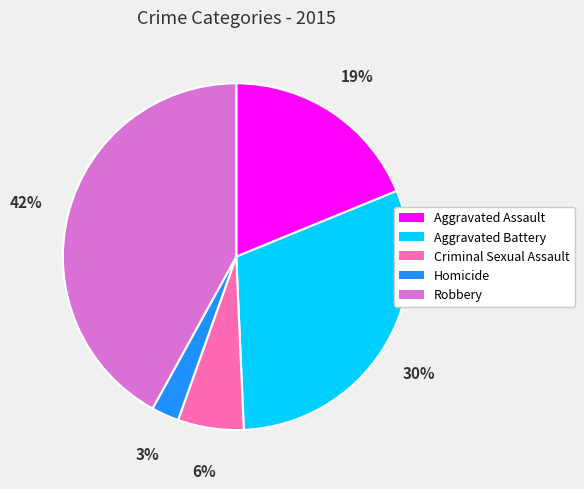

The Robbery slice represents 42% of the pie. True or false?

True